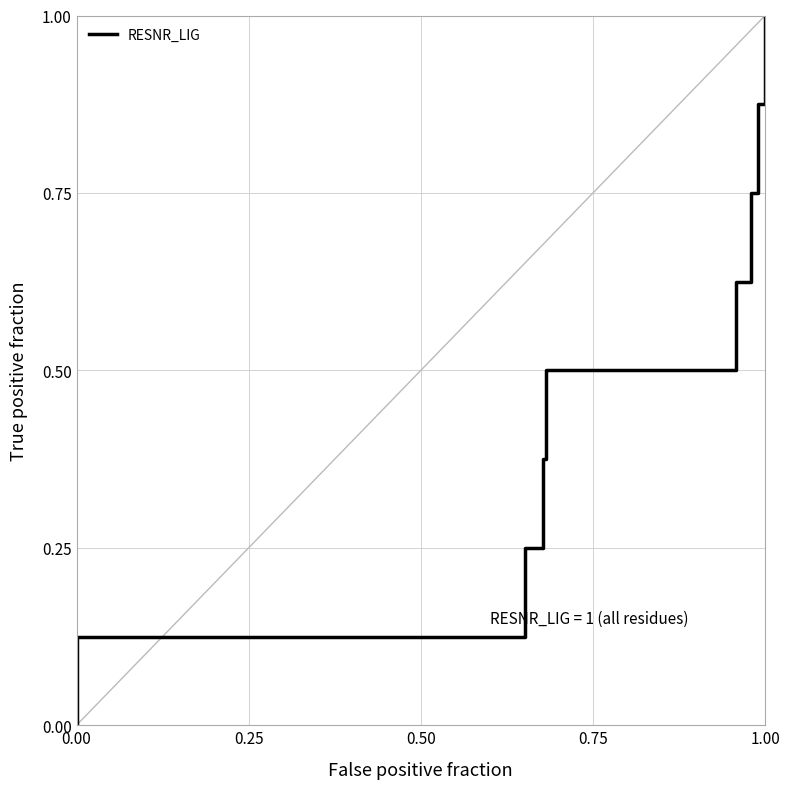

True or false: there are more than 0 points higher than both neighbors.

False